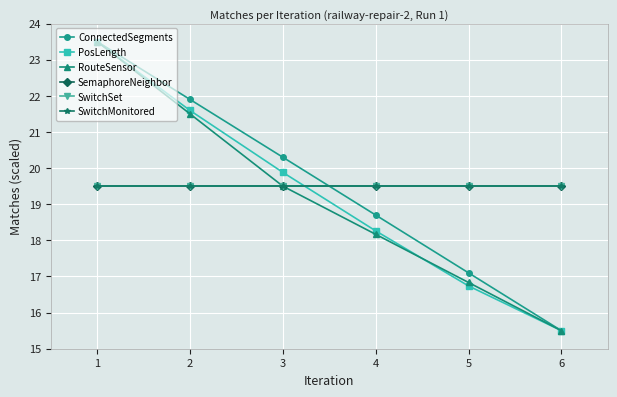

Which label corresponds to the largest value in the chart?

1